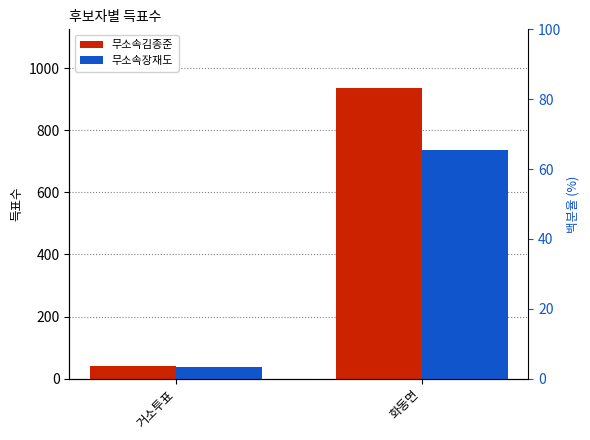

What is the spread (max minus min) of values at 화동면?

202